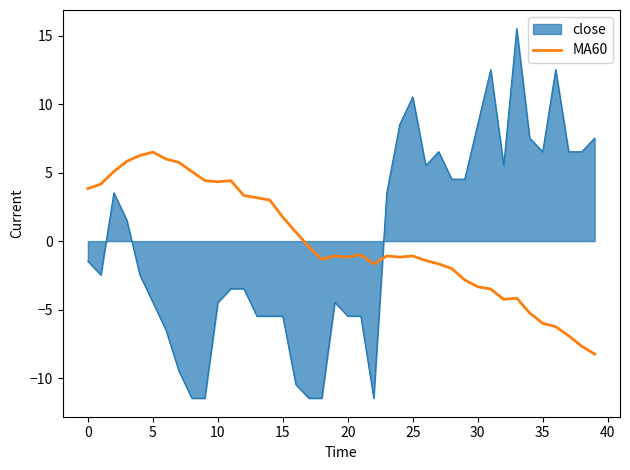

Rank the series by their maximum value, from lowest to highest.

MA60, close